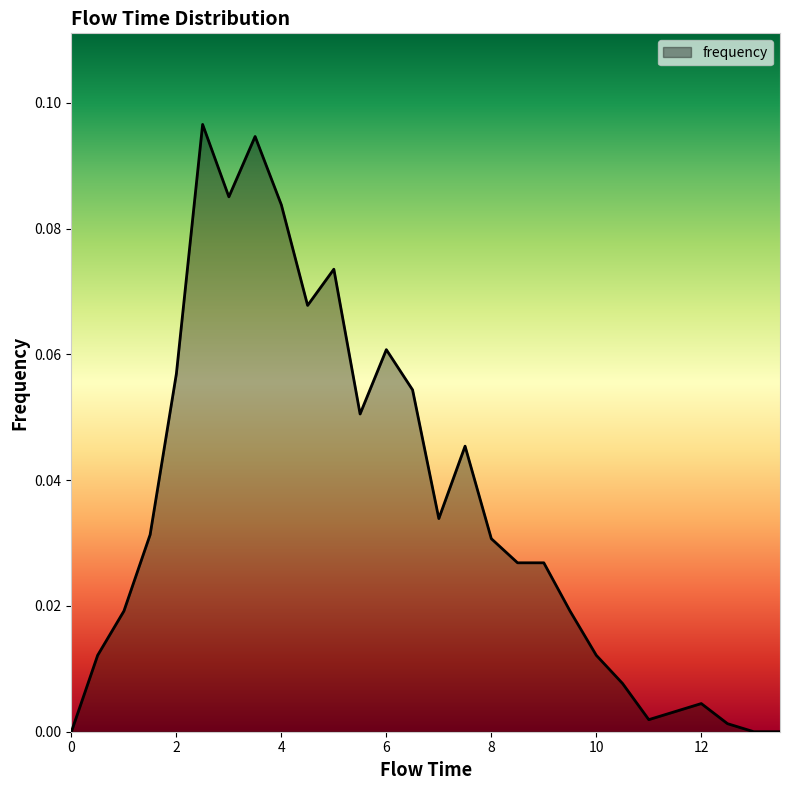

How many points are lower than both their immediate neighbors (excluding endpoints)?

5